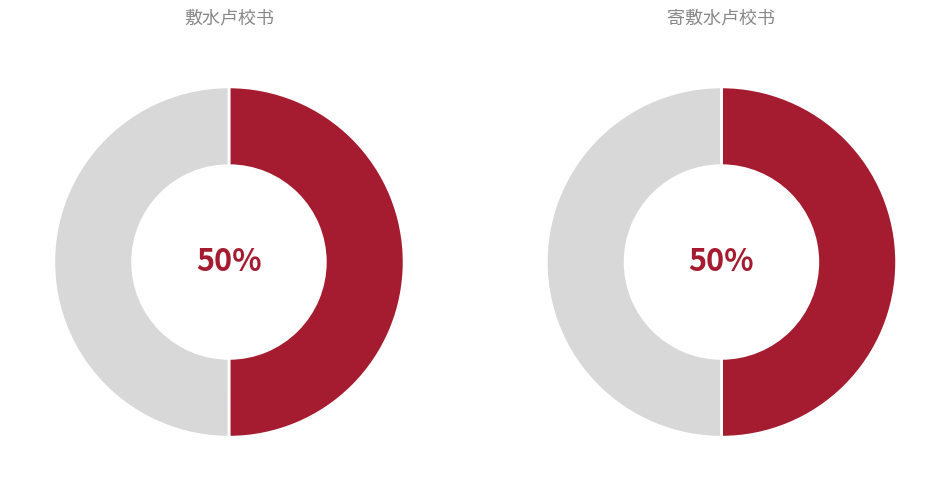

How many segments does this pie chart have?

2